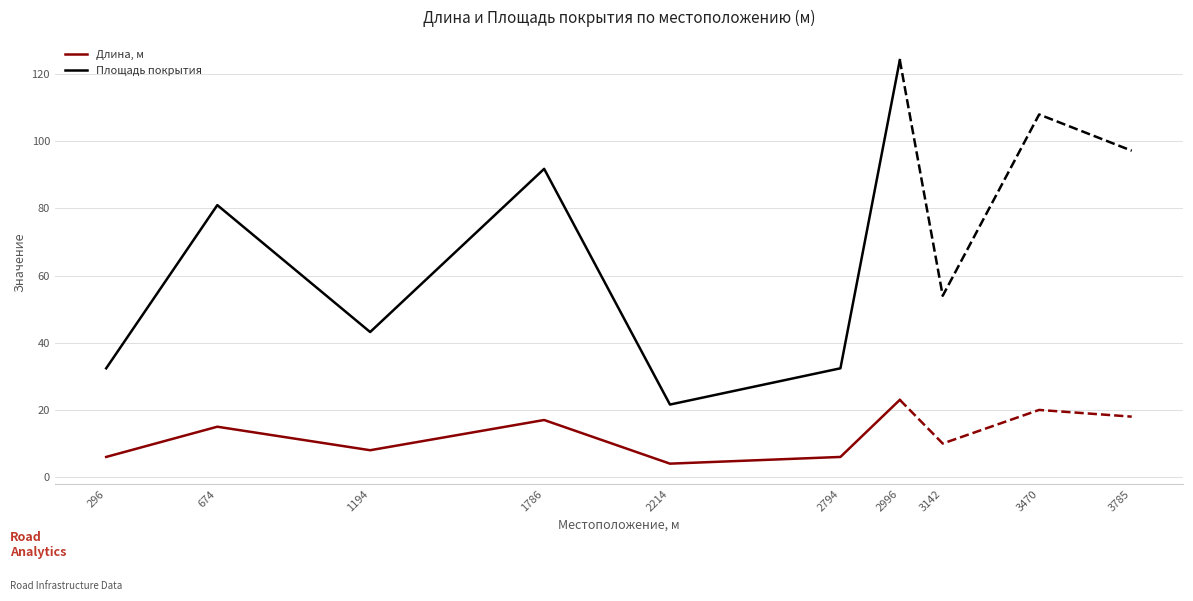

What is the maximum value shown in the chart?

124.2